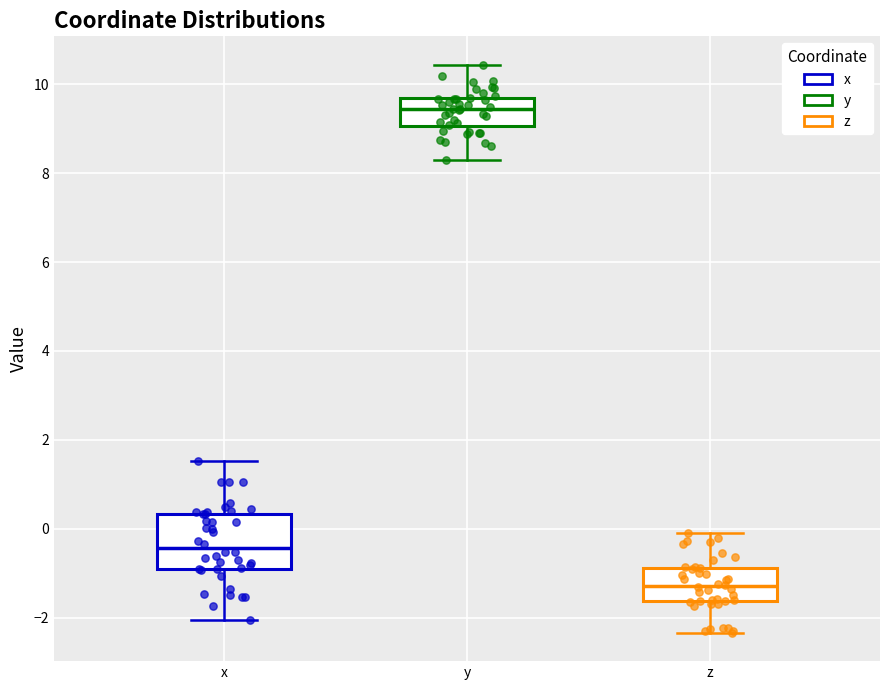

Reading left to right, transcribe this box plot: for each box, give where its median line is, the range the box spans, and where its two whiskers end, as read against the y-axis. The values are not printed on the chart, so give them approximately, as read against the axis.

x: median -0.4, box -1.0 to 0.4, whiskers -2.0 to 1.6
y: median 9.4, box 9.0 to 9.6, whiskers 8.4 to 10.4
z: median -1.2, box -1.6 to -0.8, whiskers -2.4 to -0.2